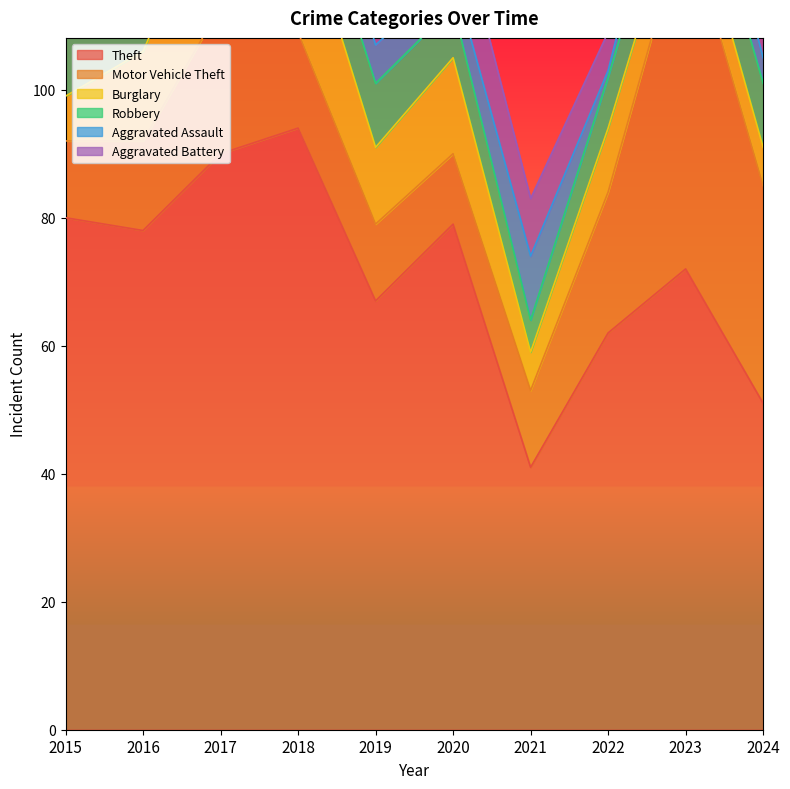

Reading right to left, transcribe all the data shown in this chart.

Theft: 2024=51	2023=72	2022=62	2021=41	2020=79	2019=67	2018=94	2017=90	2016=78	2015=80
Motor Vehicle Theft: 2024=34	2023=55	2022=22	2021=12	2020=11	2019=12	2018=15	2017=23	2016=14	2015=12
Burglary: 2024=6	2023=7	2022=10	2021=6	2020=15	2019=12	2018=21	2017=21	2016=14	2015=7
Robbery: 2024=10	2023=9	2022=8	2021=5	2020=8	2019=10	2018=9	2017=15	2016=11	2015=12
Aggravated Assault: 2024=4	2023=8	2022=1	2021=10	2020=5	2019=6	2018=9	2017=8	2016=8	2015=8
Aggravated Battery: 2024=14	2023=8	2022=6	2021=9	2020=12	2019=7	2018=8	2017=13	2016=6	2015=5